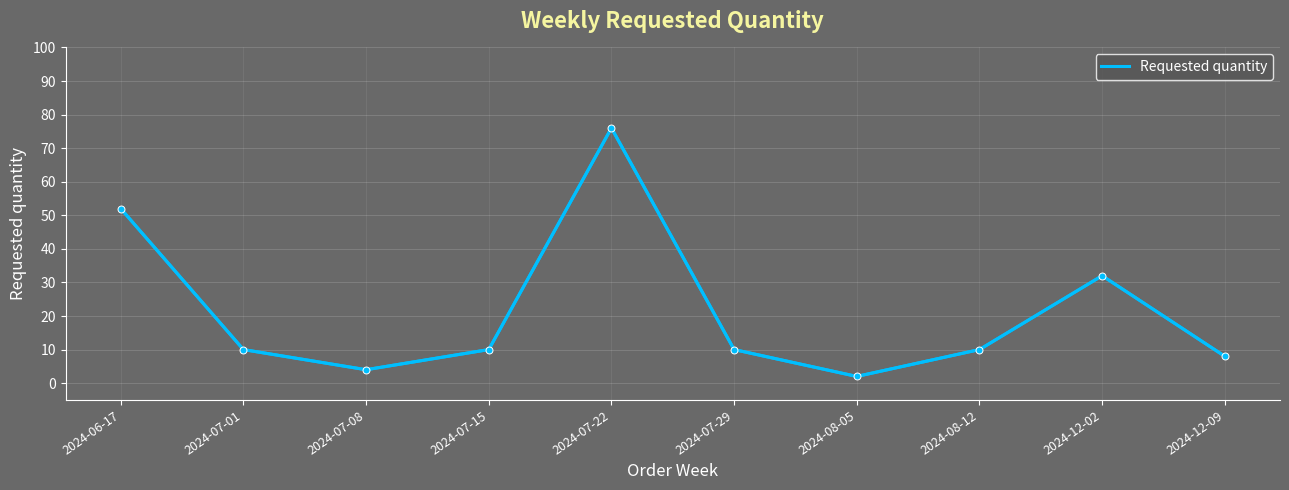

Which category has the lowest value across all series?

2024-08-05